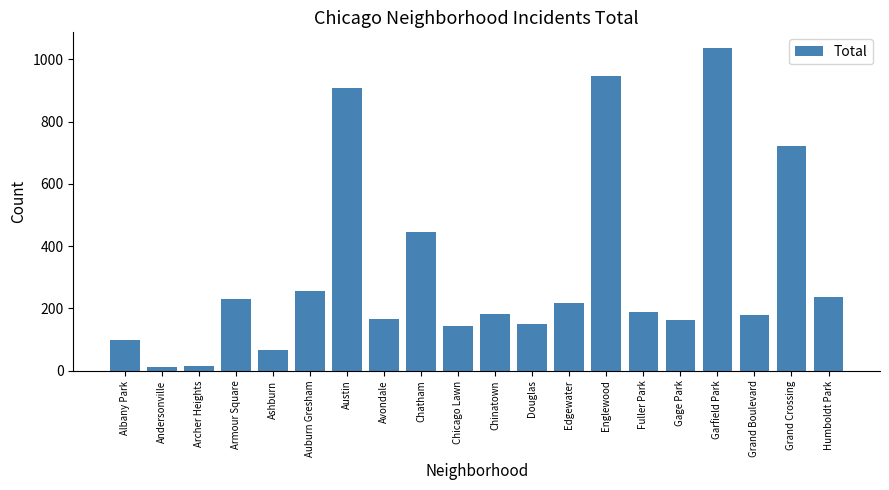

The value at Armour Square is 391. True or false?

False